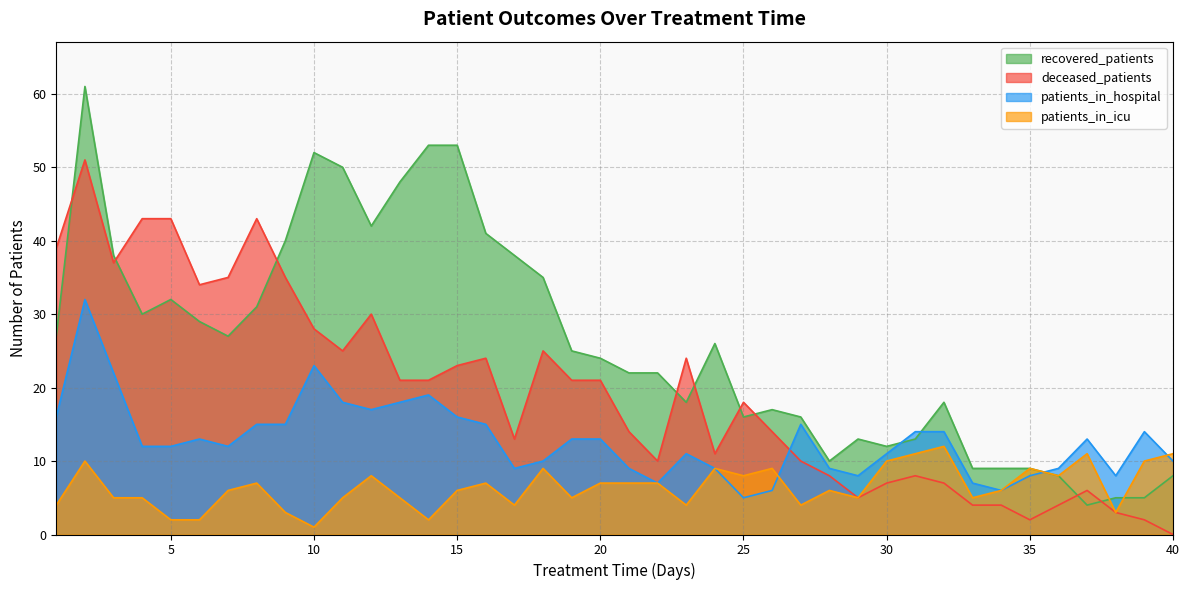

Rank the categories by patients_in_hospital value from lowest to highest.

25, 26, 34, 22, 33, 29, 35, 38, 17, 21, 24, 28, 36, 18, 40, 23, 30, 4, 5, 7, 6, 19, 20, 37, 31, 32, 39, 8, 9, 16, 27, 1, 15, 12, 11, 13, 14, 3, 10, 2